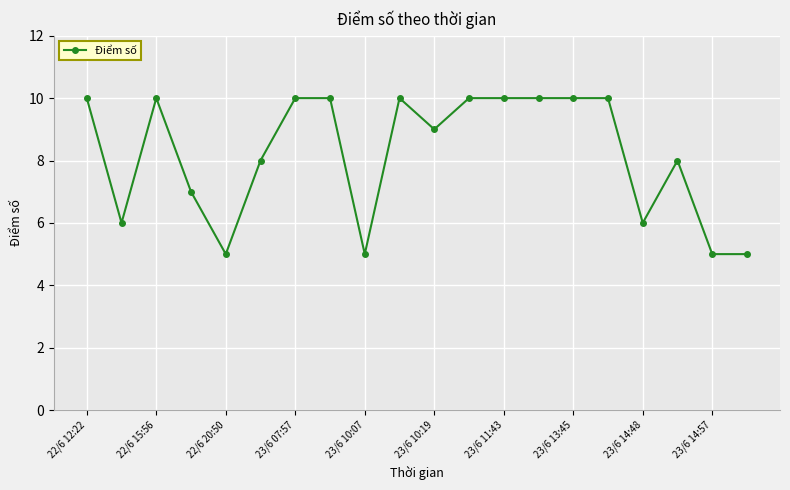

What is the value of the 1st point from the left?

10